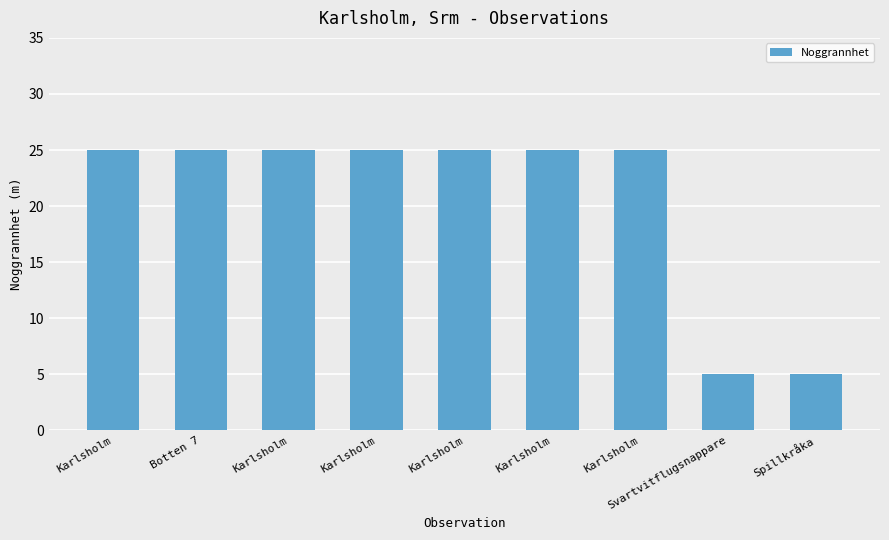

What is the maximum value shown in the chart?

25